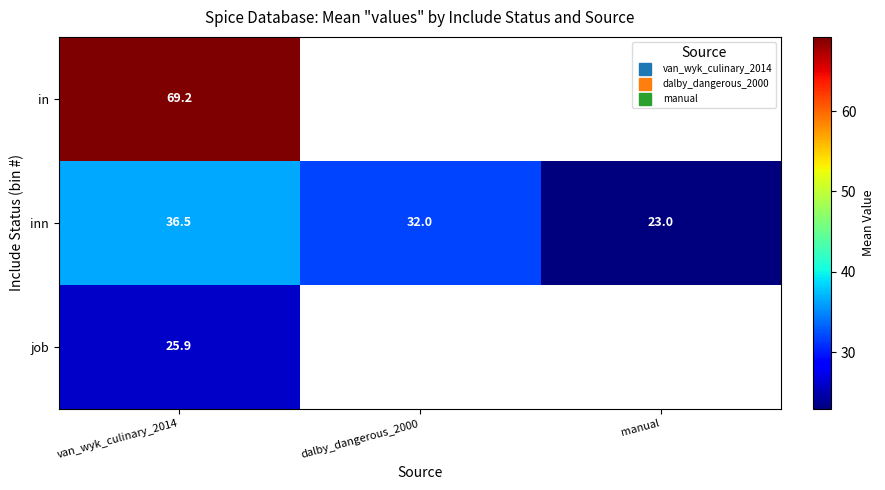

What is the total value across all series at van_wyk_culinary_2014?

131.6